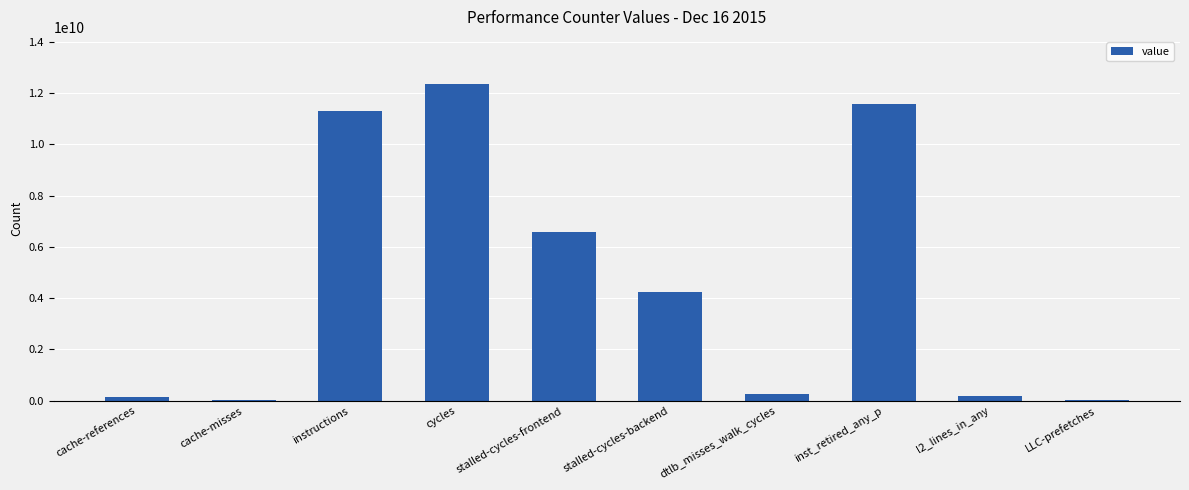

At which label is the value closest to 6175862466?

stalled-cycles-frontend